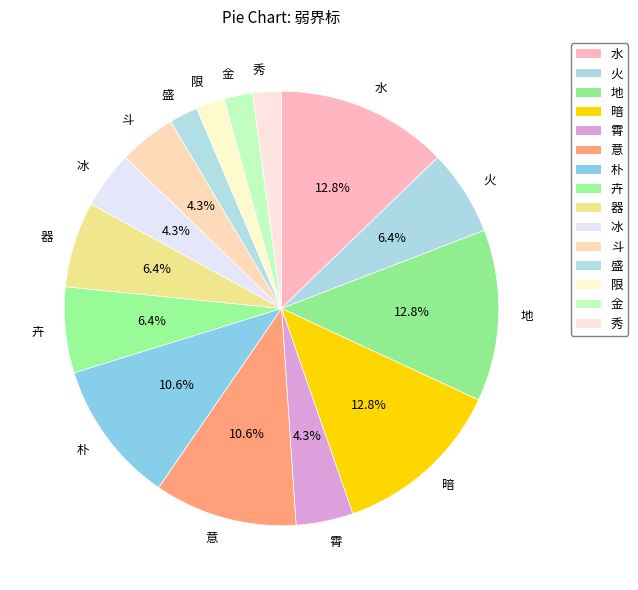

True or false: 冰 accounts for 4% of the total.

True